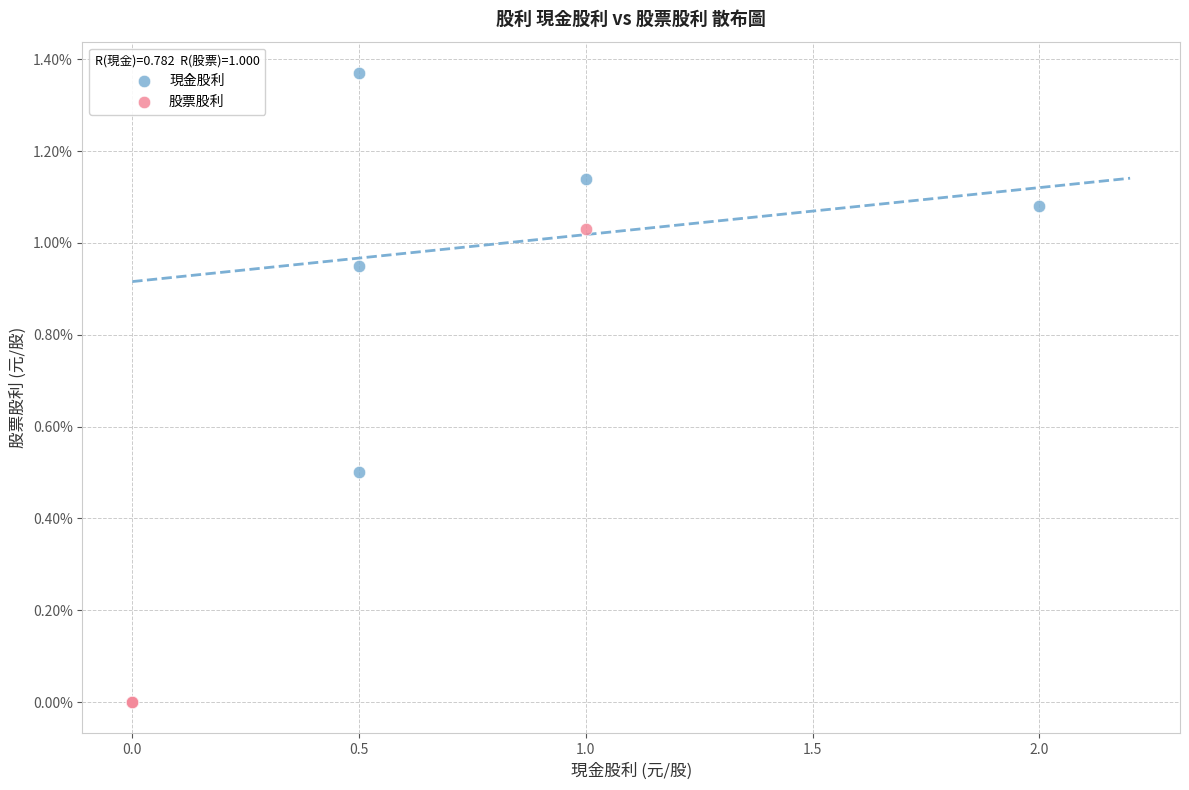

Which series has the largest Y range (max minus min)?

現金股利